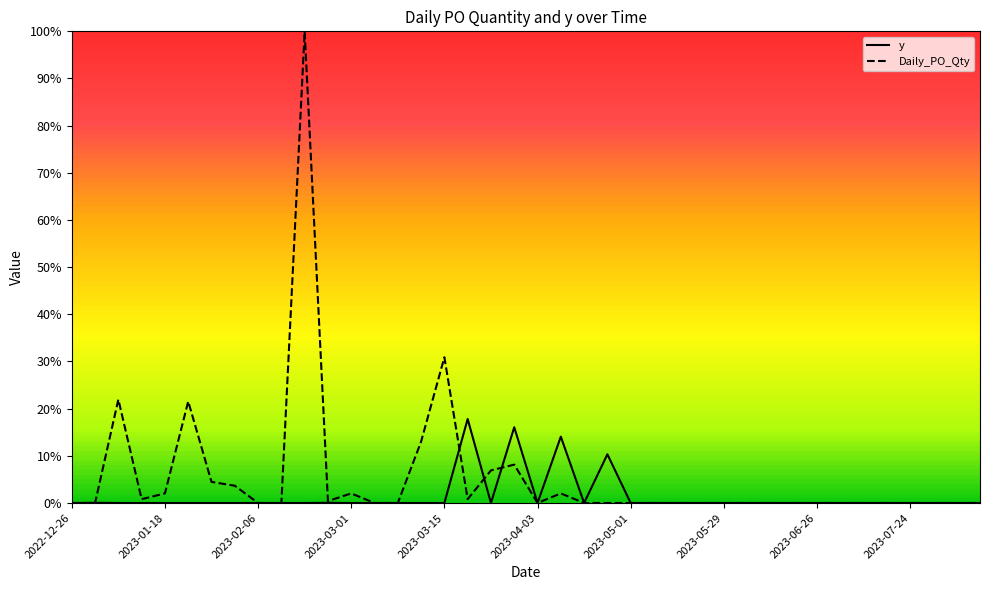

What is the highest value of the y series?

17.8